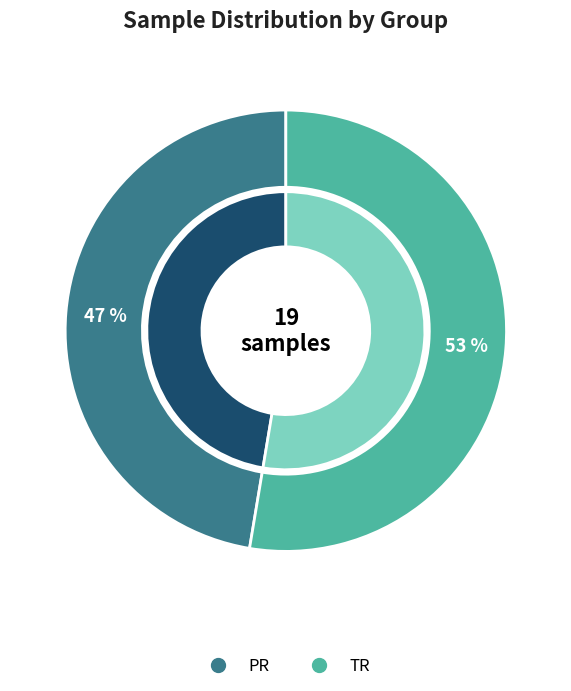

True or false: TR accounts for 66% of the total.

False